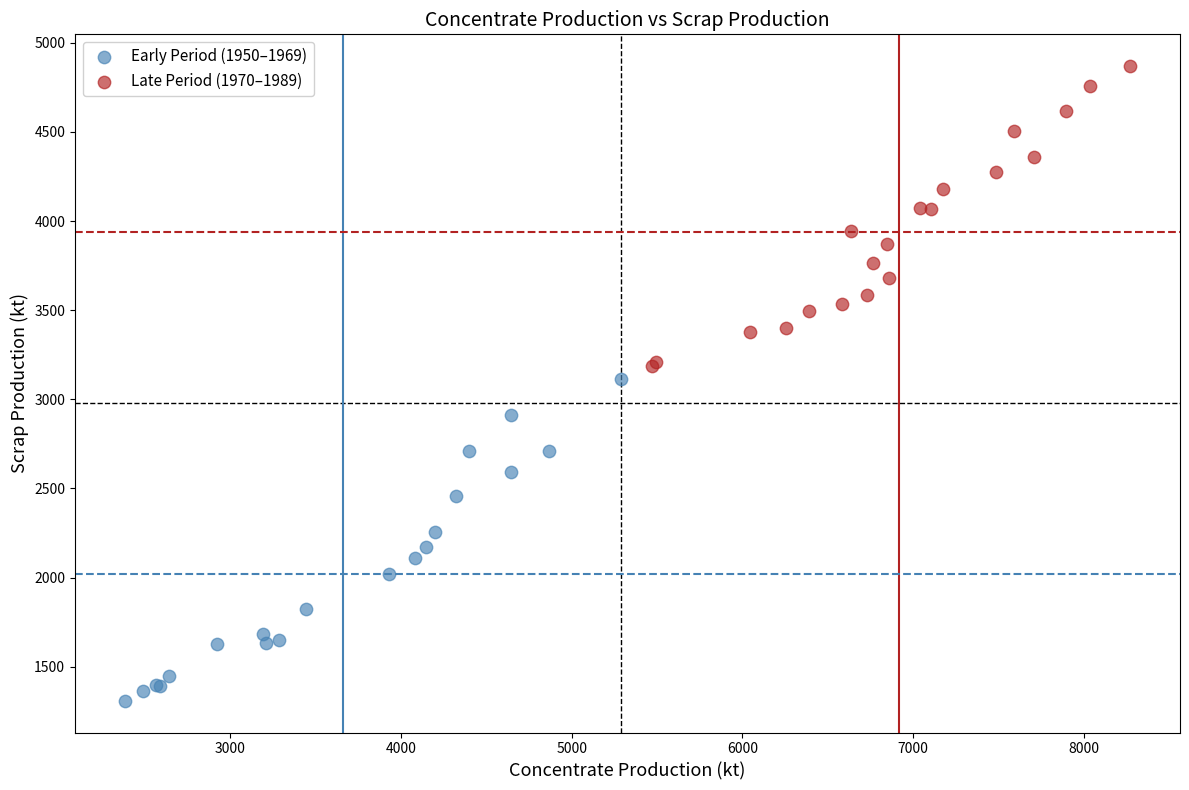

Which series contains the highest Y value?

Late Period (1970–1989)